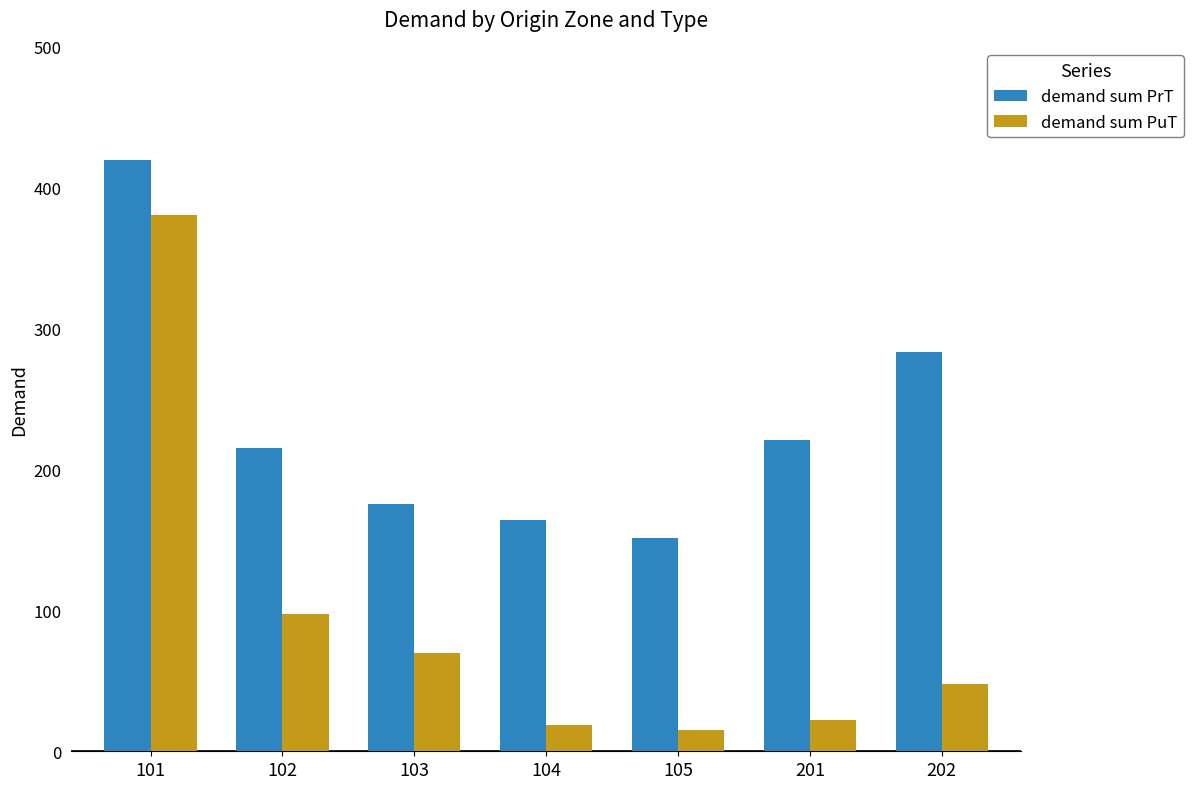

What is the highest value of the demand sum PrT series?

419.5